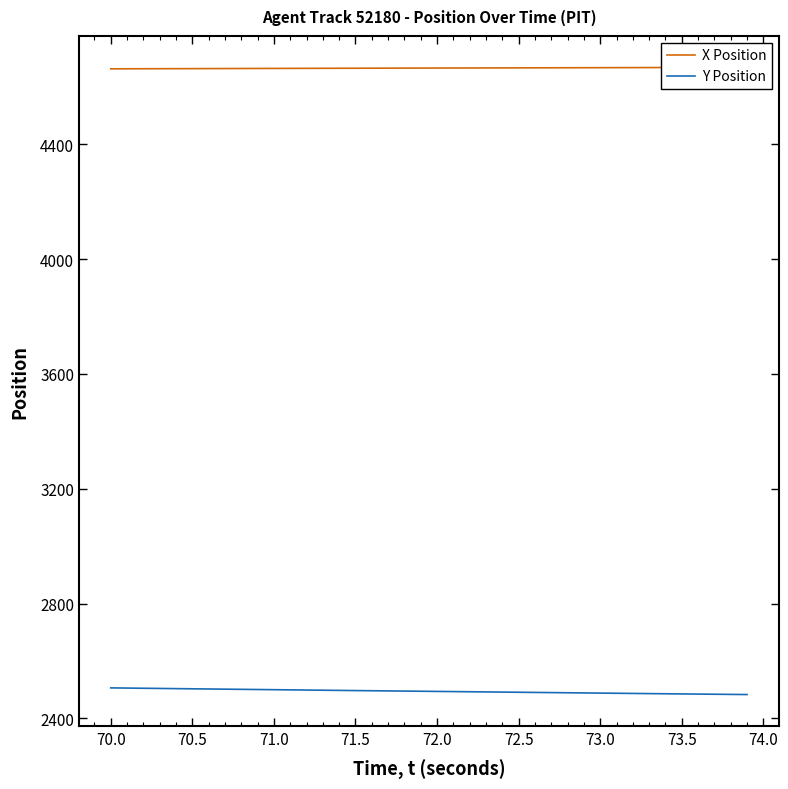

How many data points does each series have?

40